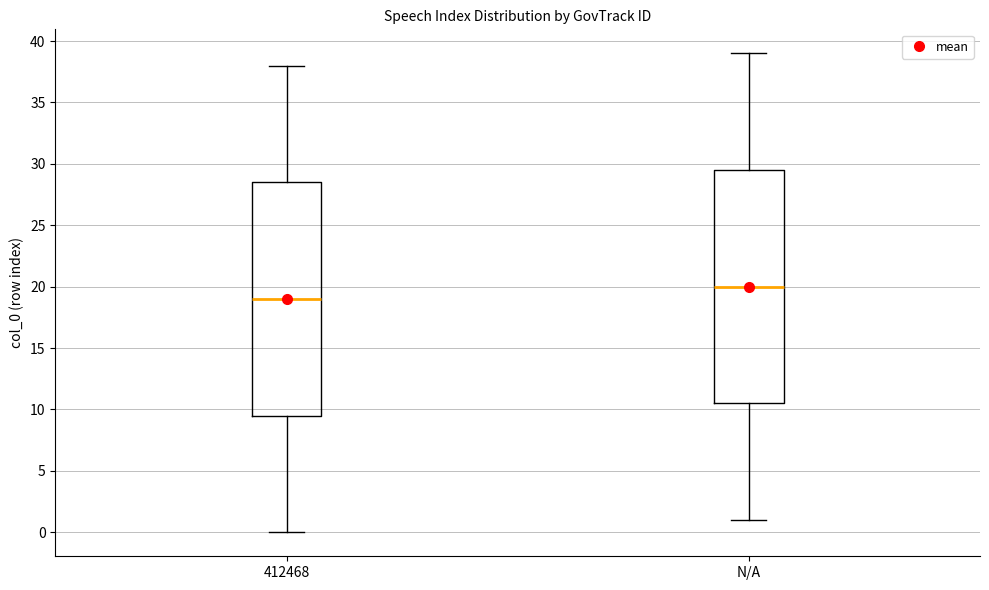

Which box has the lowest median line?

412468